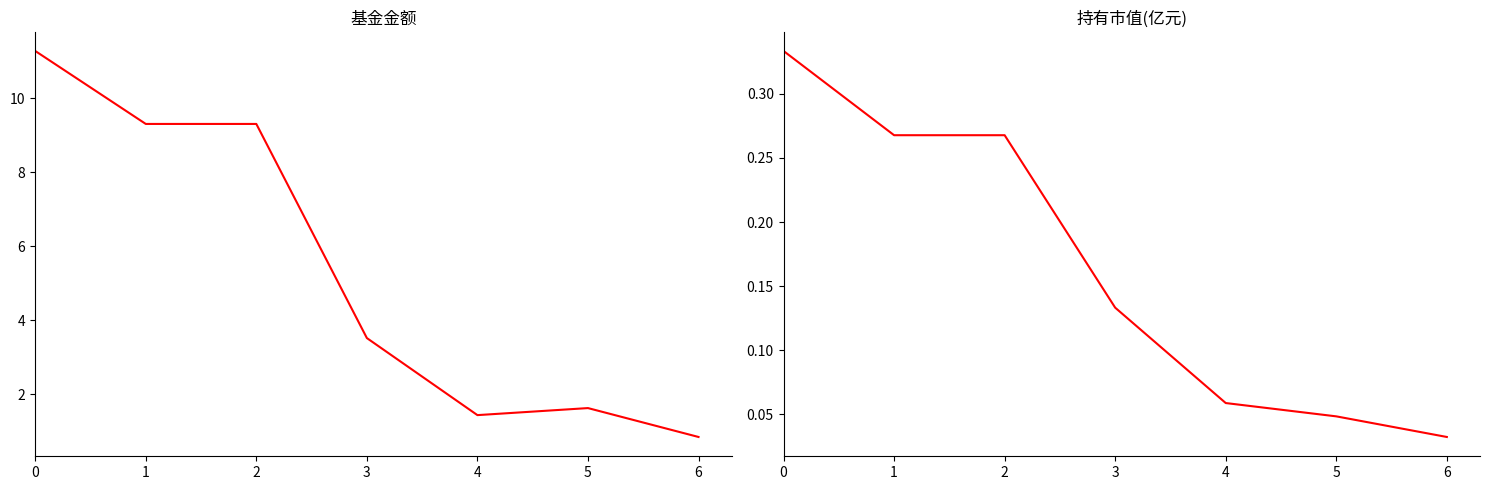

List the series in order of their peak value, highest first.

基金金额, 持有市值(亿元)